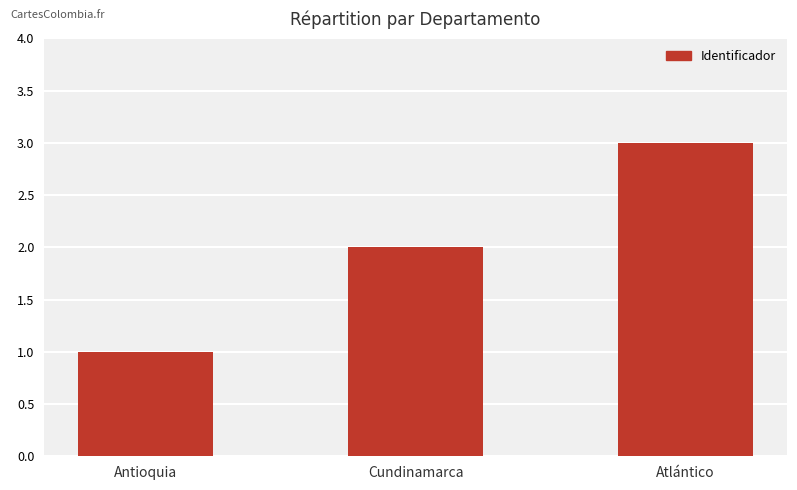

How many distinct data groups are displayed?

1